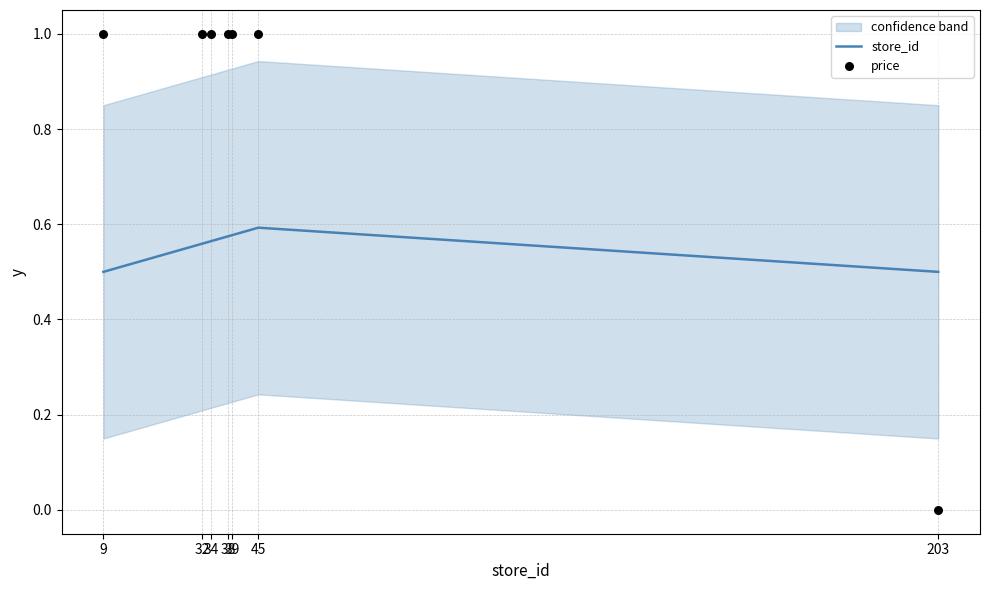

Which series has the largest Y range (max minus min)?

price